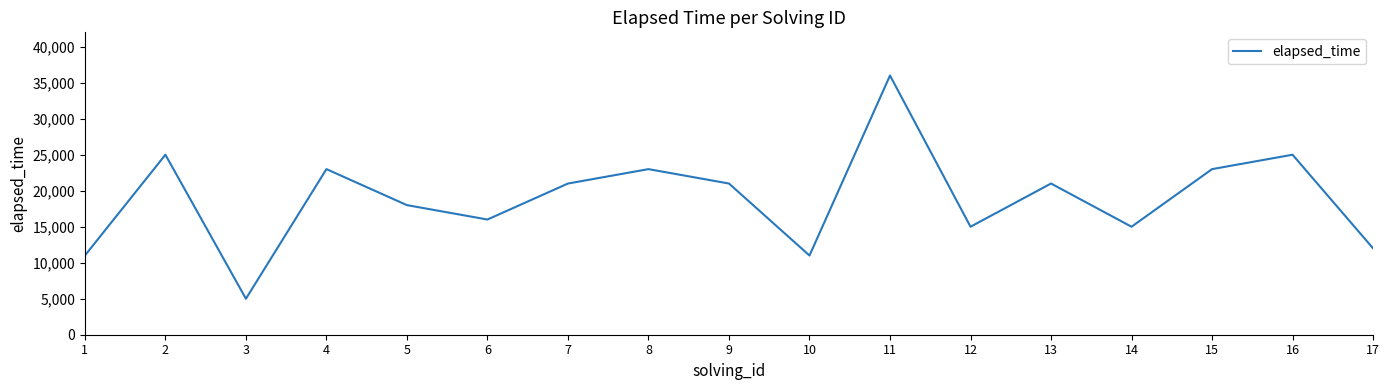

How many interior local valleys (lower than both neighbors) does the data have?

5